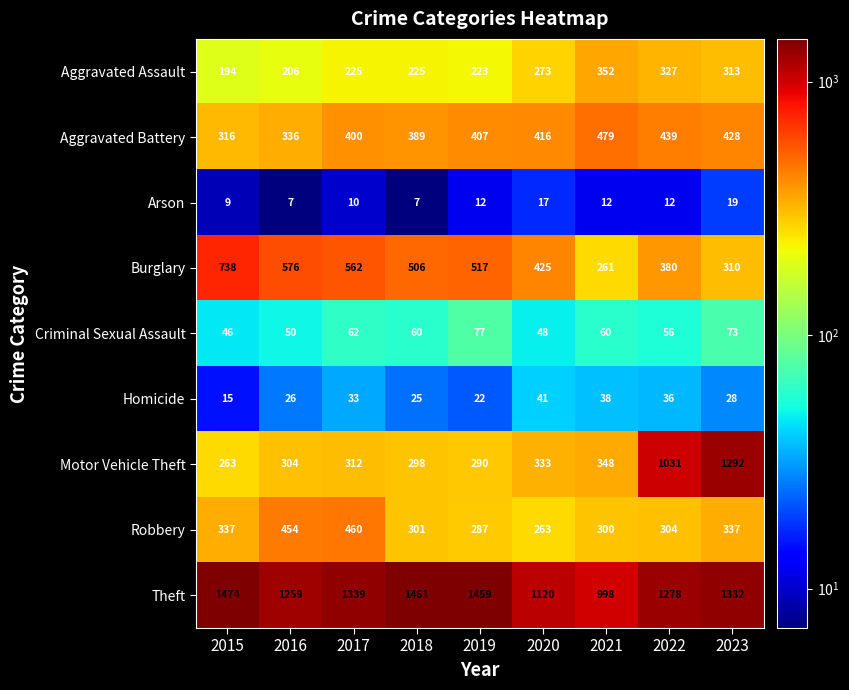

Is it true that Robbery equals 454 at 2016?

True